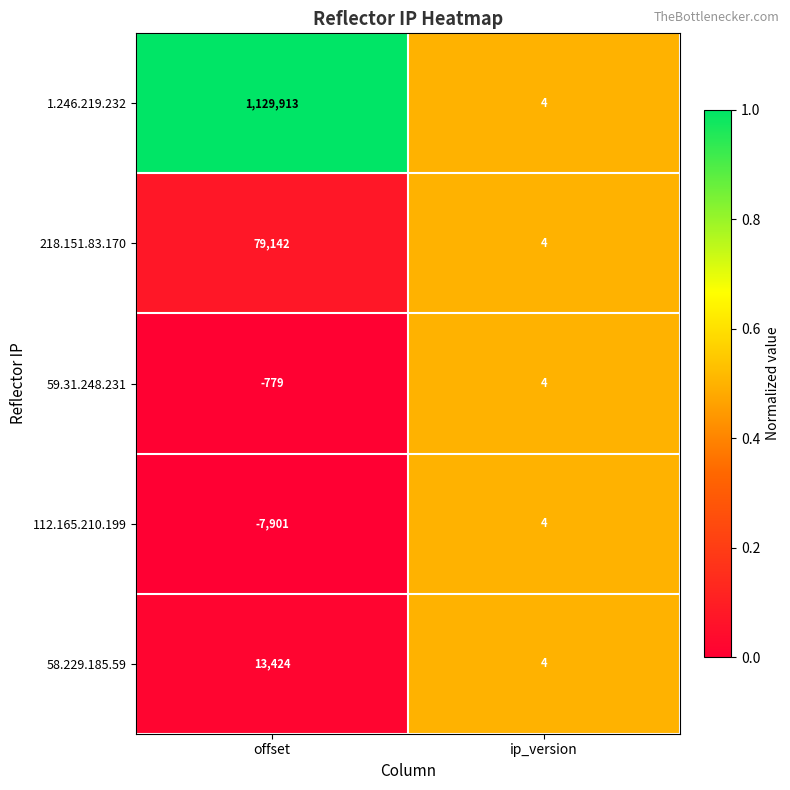

At which category is the sum across all series the highest?

offset